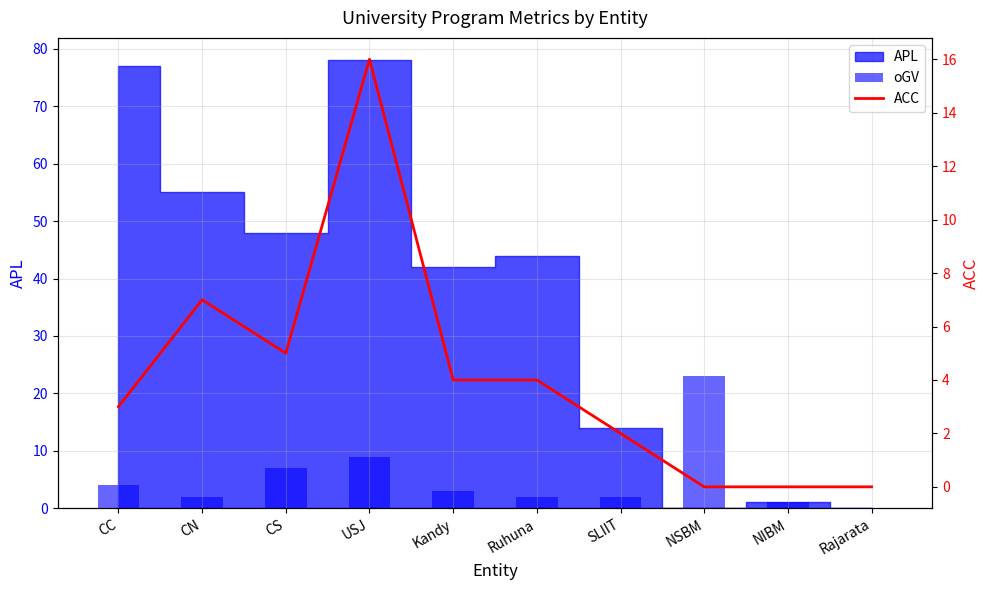

How many positive values does the oGV series have?

9